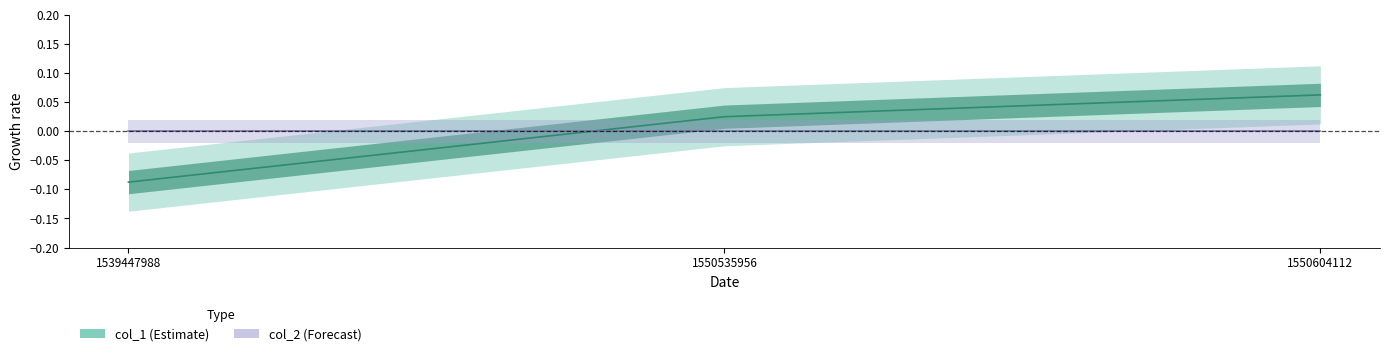

Which series has the widest spread of values?

col_1